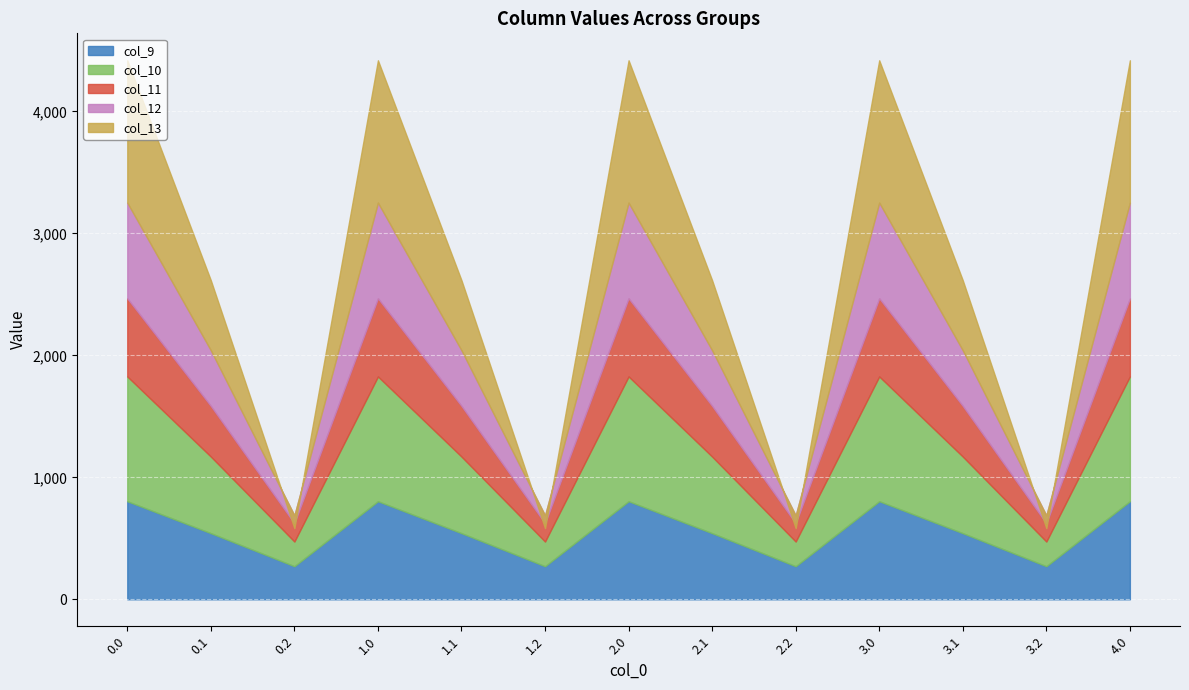

Between 2.0 and 4.0, which series saw the biggest shift?

col_9